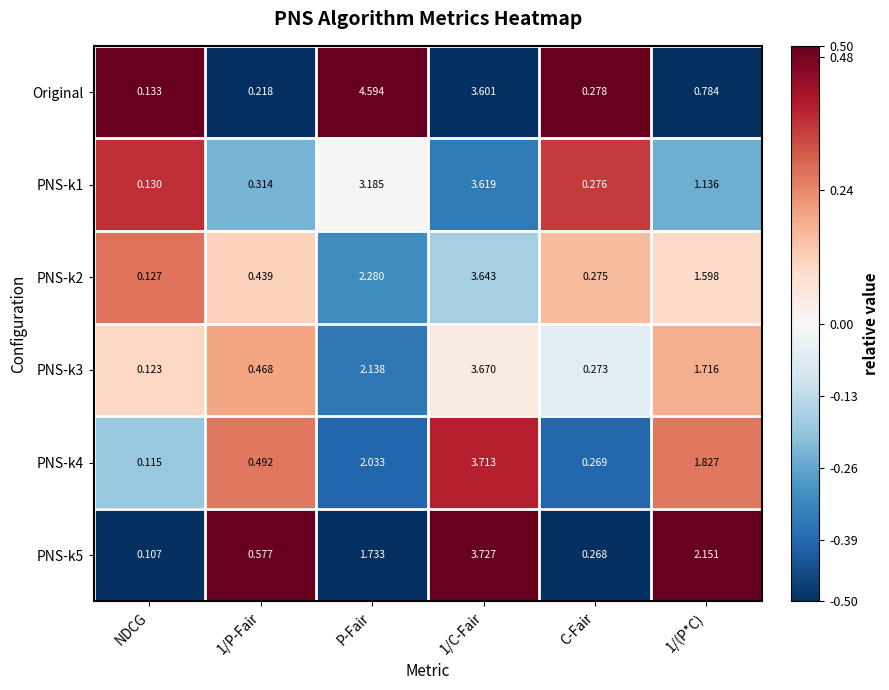

Which series has the largest total across all categories?

Original